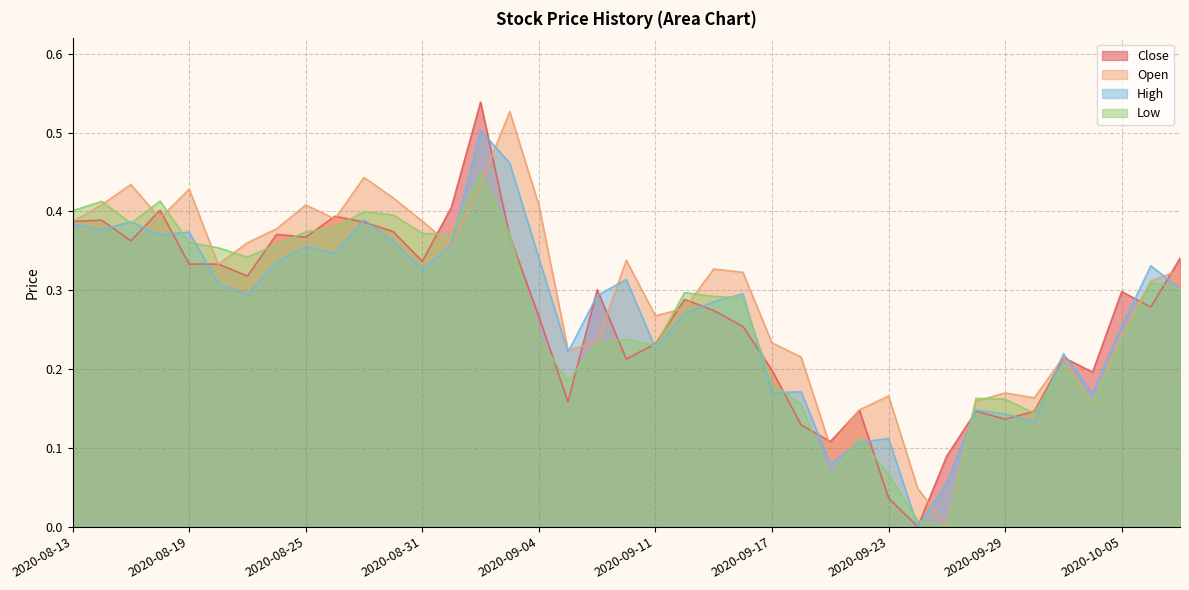

What is the total value across all series at 2020-09-16?

1.2